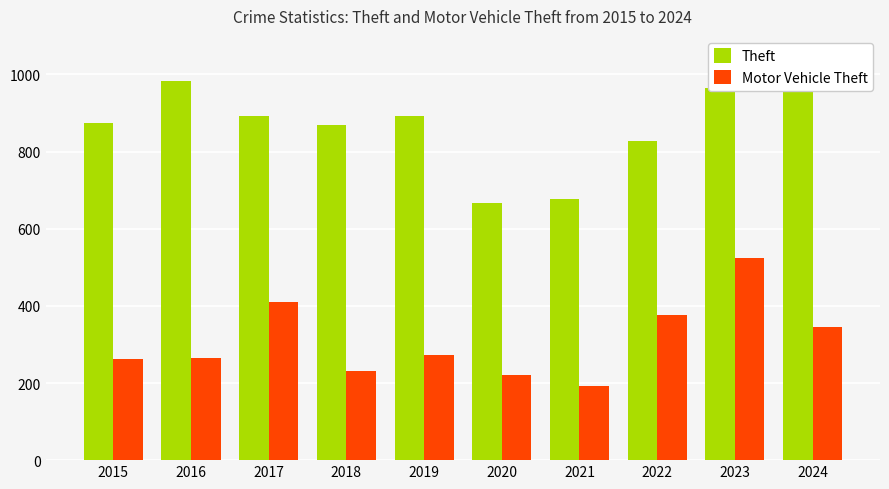

Which series changed the most between 2015 and 2017?

Motor Vehicle Theft